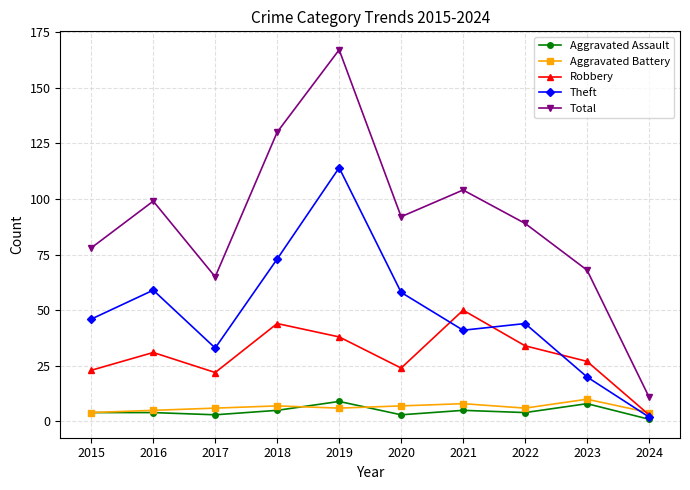

What is the average value of the Robbery series?

30